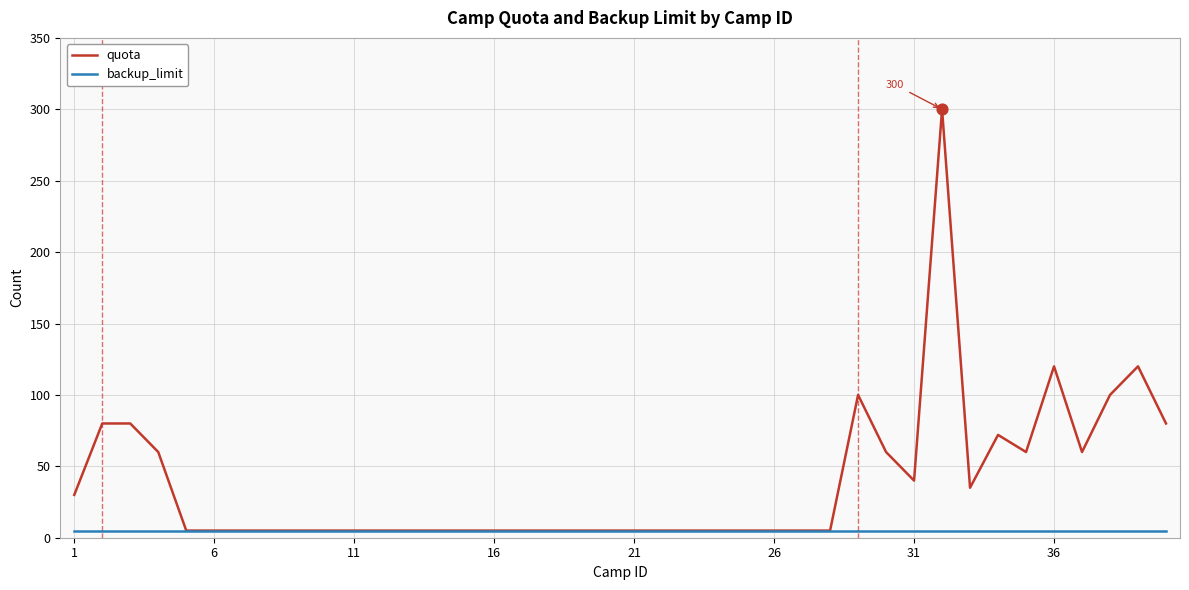

Which series has the widest spread of values?

quota